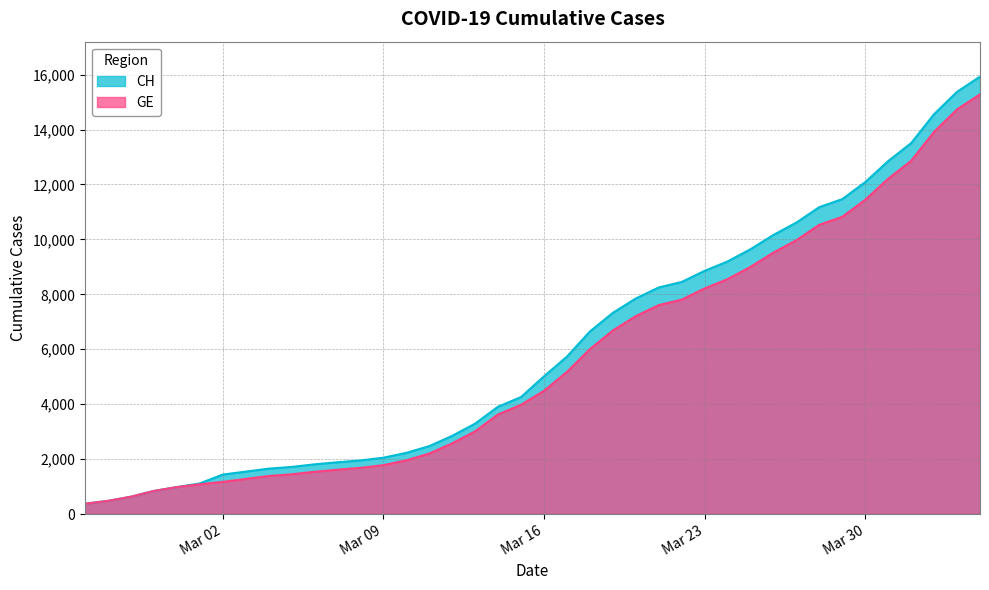

Where does the CH series first go above 5012?

2020-03-17